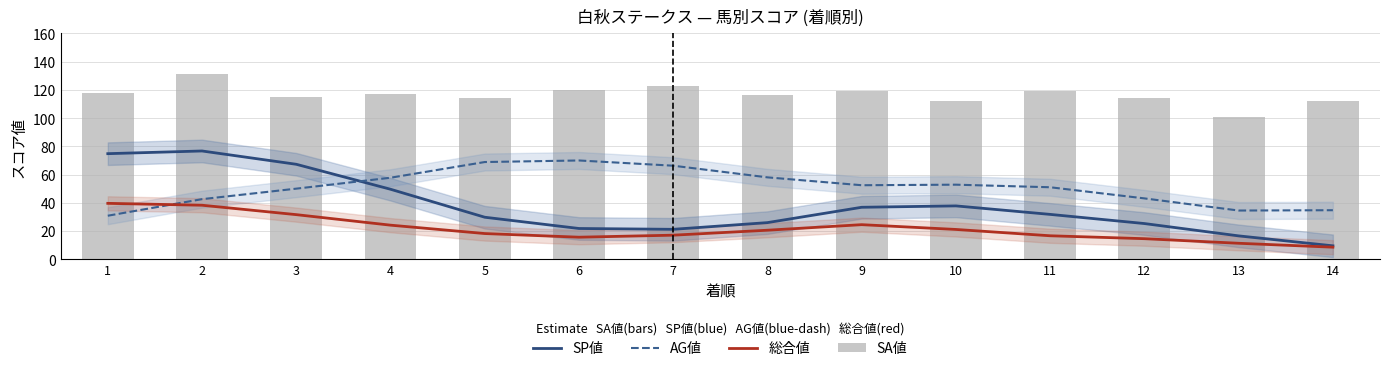

At which label does 総合値 reach its peak?

1